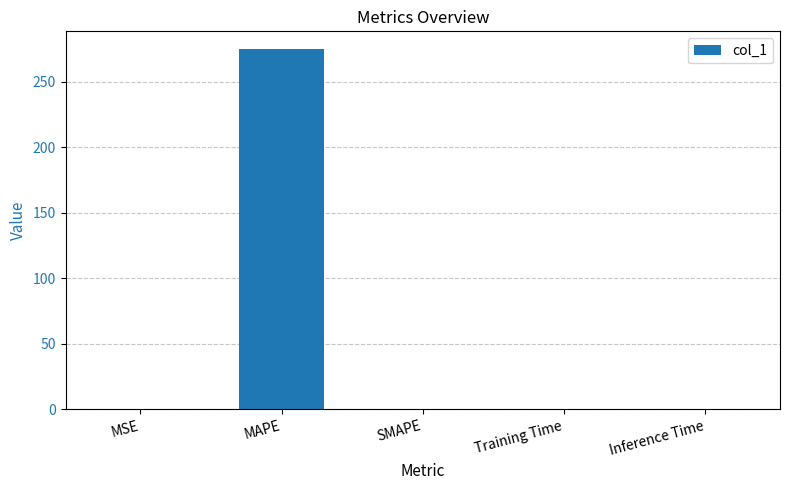

The chart shows a value of 0.0 at SMAPE. True or false?

True